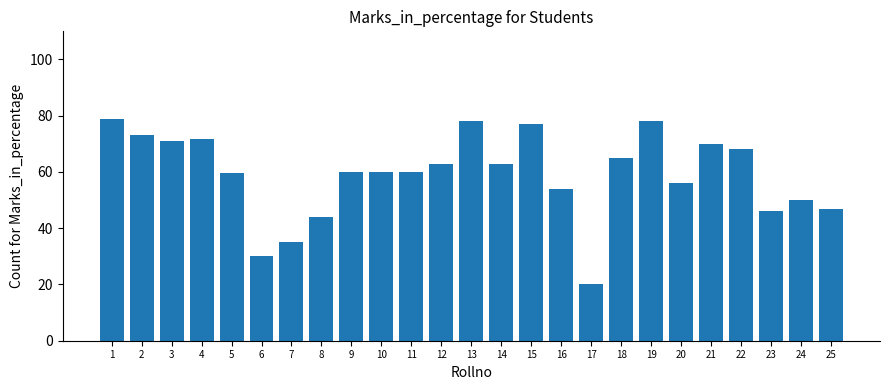

Is it true that the value at 8 is 21.3?

False